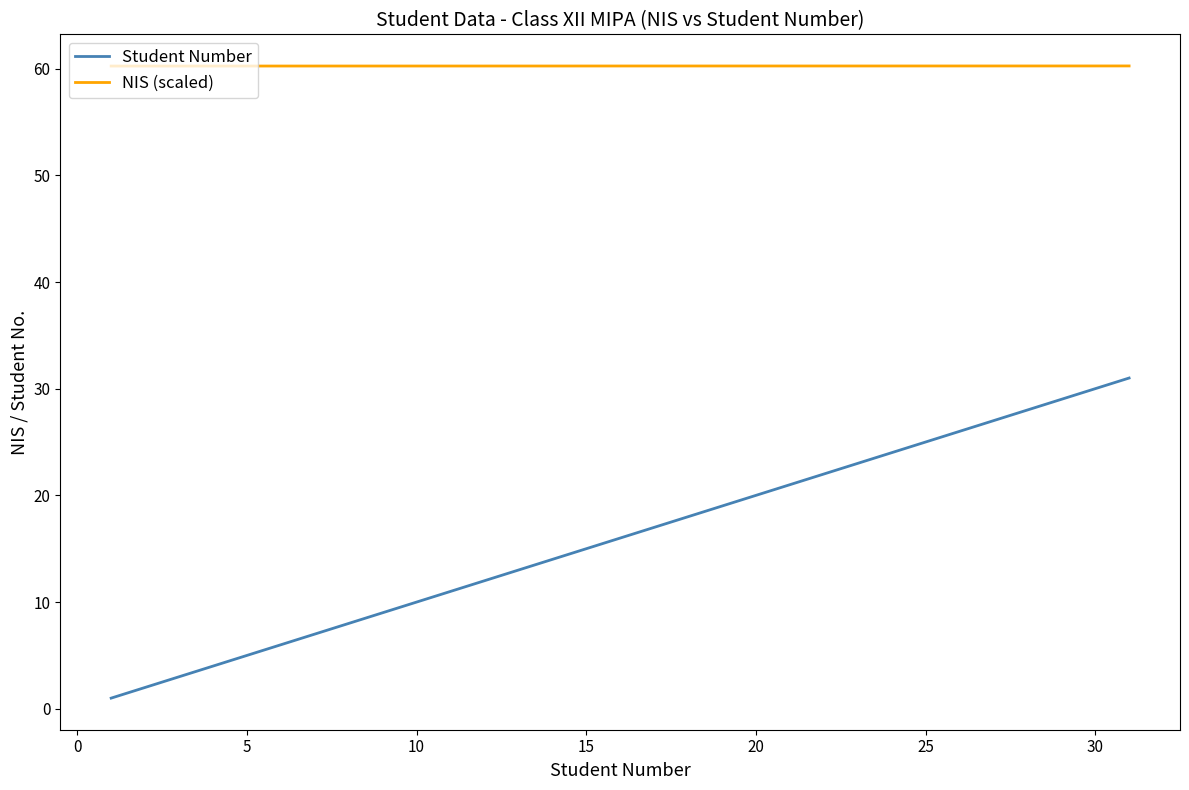

True or false: Student Number and NIS (scaled) intersect in this chart.

False